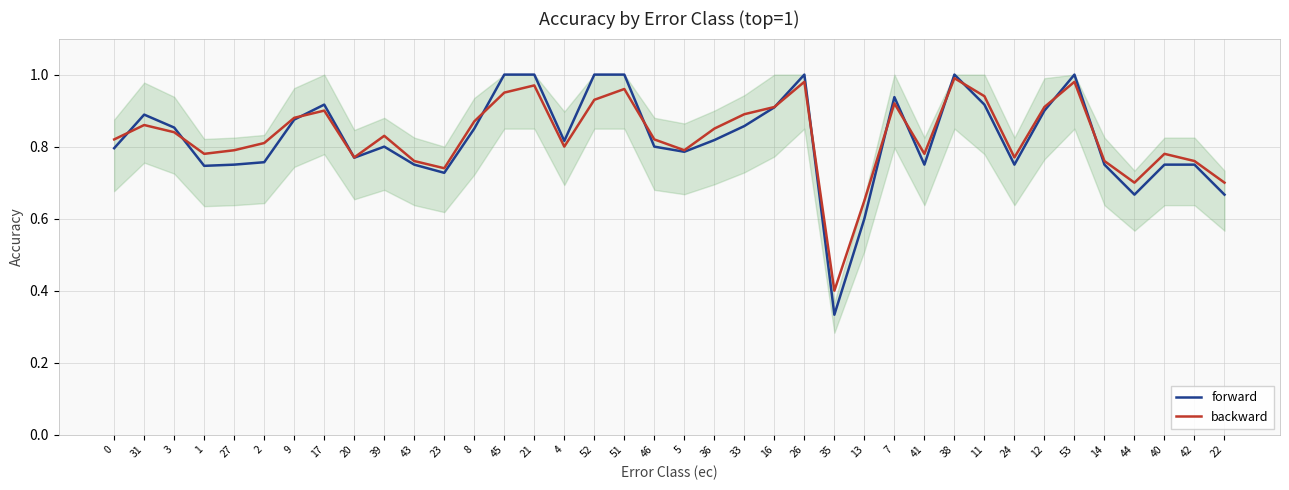

Rank the series at 2 from highest to lowest value.

backward, forward